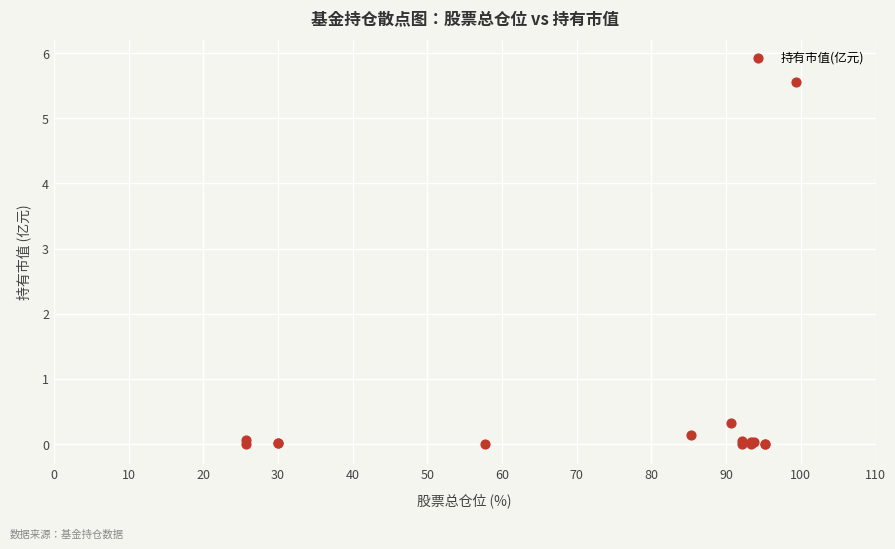

What Y value in the scatter plot is closest to 2?

0.3